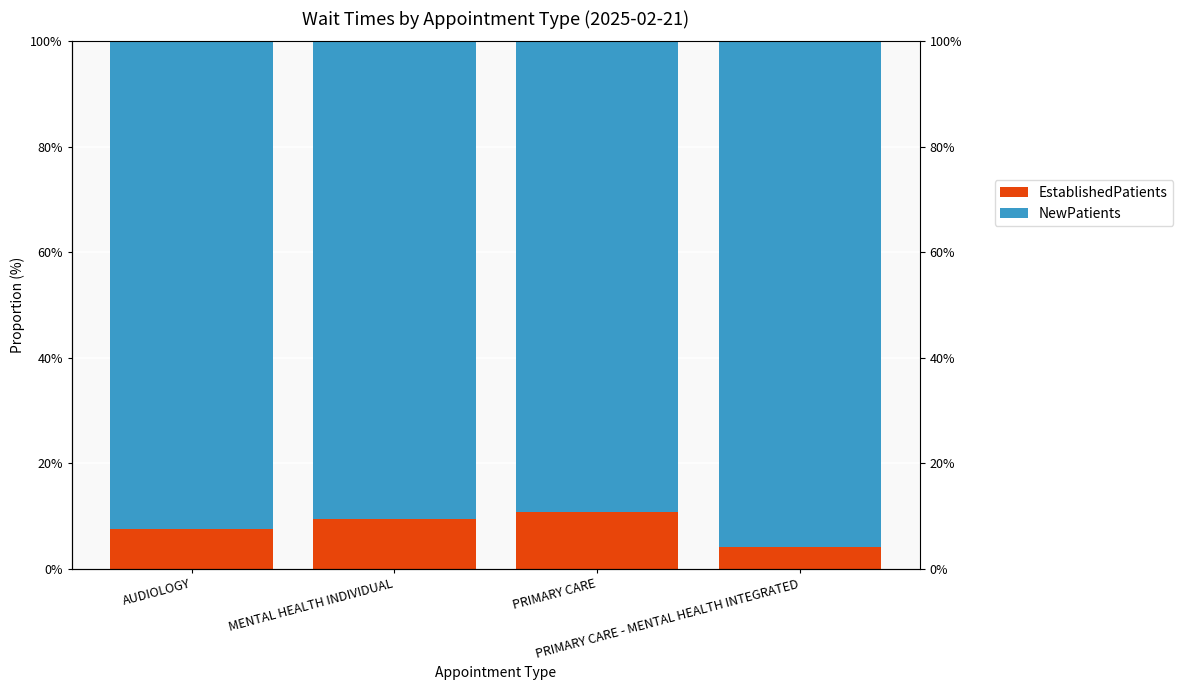

What is the sum of all EstablishedPatients values?

31.6